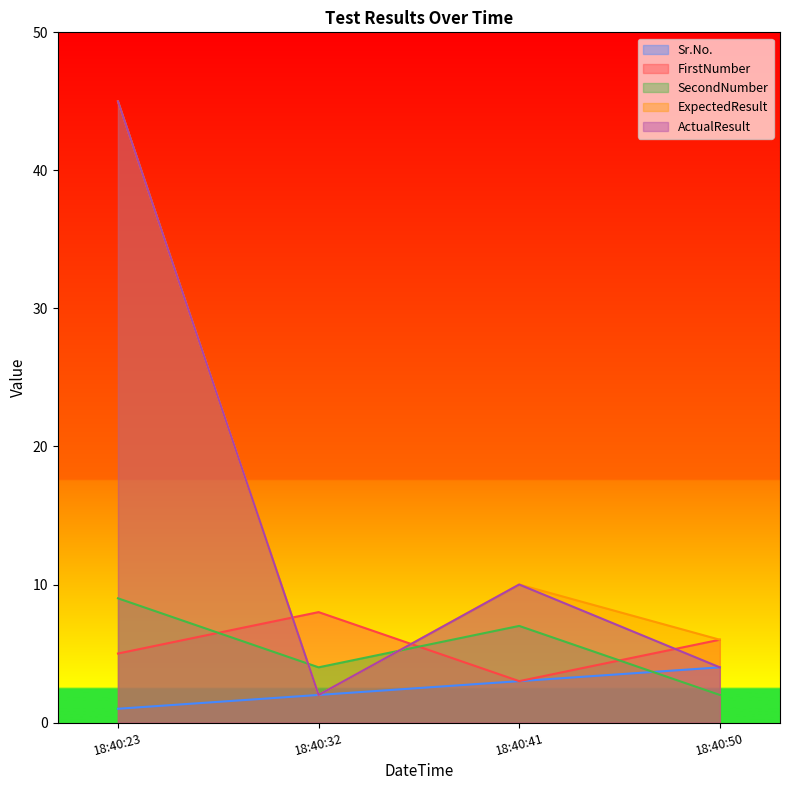

What is the difference between the highest and lowest values at 18:40:41?

7